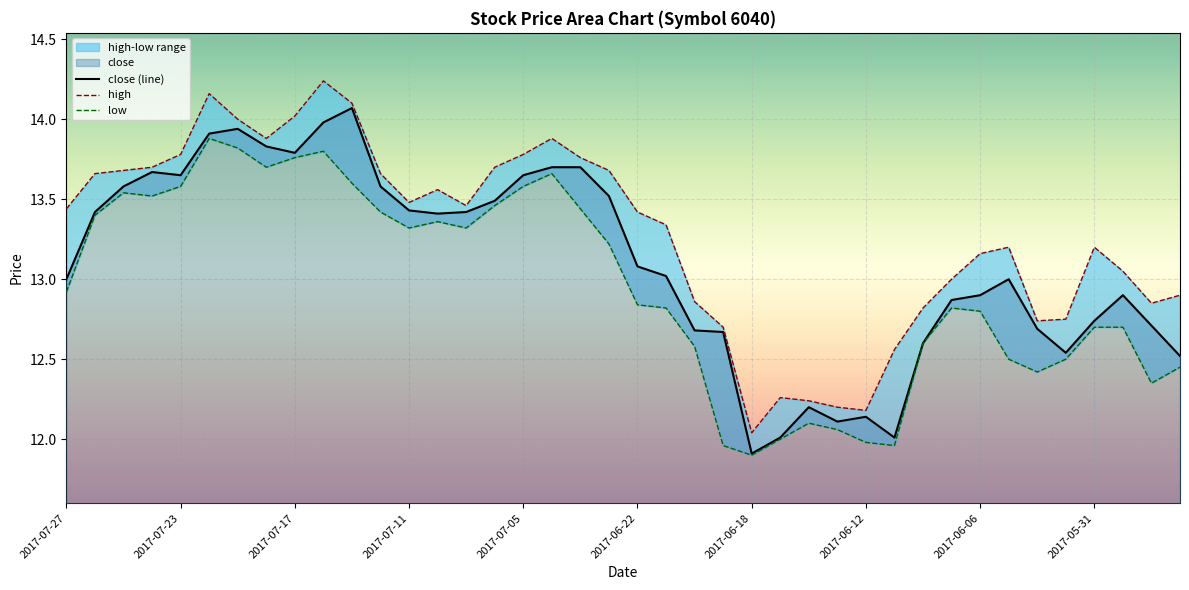

Reading left to right, what are all the values shown in this chart?

close: 13.0	13.4	13.6	13.7	13.7	13.9	13.9	13.8	13.8	14.0	14.1	13.6	13.4	13.4	13.4	13.5	13.7	13.7	13.7	13.5	13.1	13.0	12.7	12.7	11.9	12.0	12.2	12.1	12.1	12.0	12.6	12.9	12.9	13.0	12.7	12.5	12.7	12.9	12.7	12.5
high: 13.4	13.7	13.7	13.7	13.8	14.2	14.0	13.9	14.0	14.2	14.1	13.7	13.5	13.6	13.5	13.7	13.8	13.9	13.8	13.7	13.4	13.3	12.9	12.7	12.0	12.3	12.2	12.2	12.2	12.6	12.8	13.0	13.2	13.2	12.7	12.8	13.2	13.1	12.8	12.9
low: 12.9	13.4	13.5	13.5	13.6	13.9	13.8	13.7	13.8	13.8	13.6	13.4	13.3	13.4	13.3	13.5	13.6	13.7	13.4	13.2	12.8	12.8	12.6	12.0	11.9	12.0	12.1	12.1	12.0	12.0	12.6	12.8	12.8	12.5	12.4	12.5	12.7	12.7	12.3	12.4